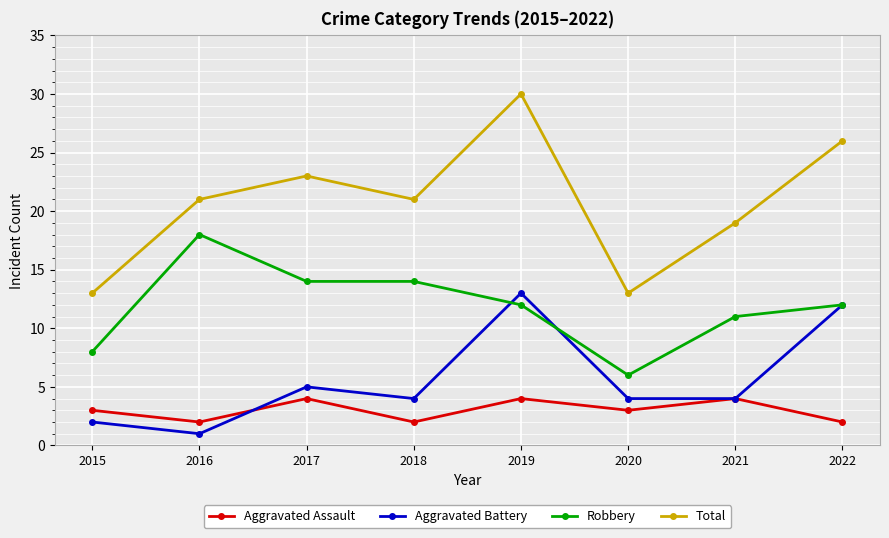

How many interior local peaks does the Total series have?

2